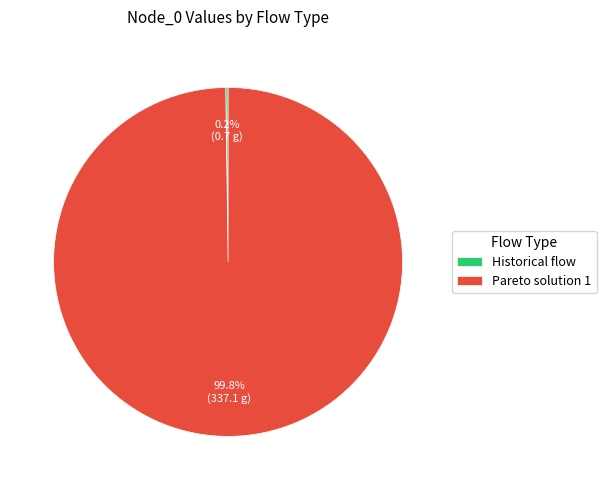

Which category has the biggest portion of the pie?

Pareto solution 1